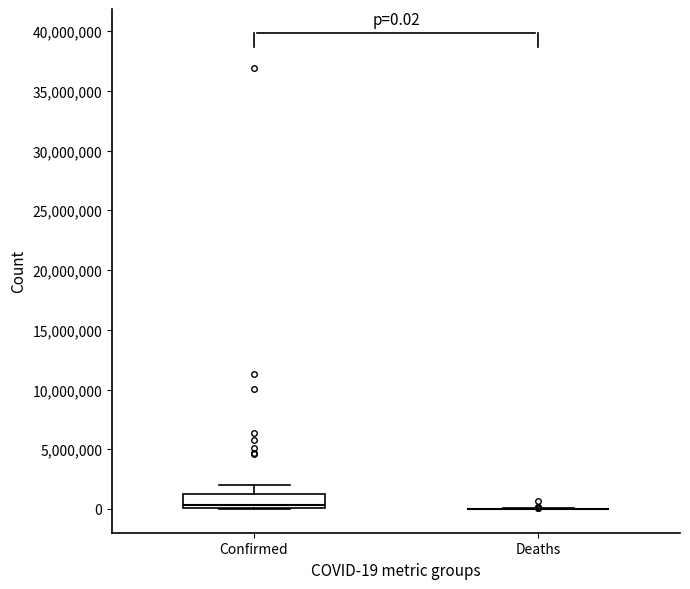

Which box is the tallest, from its lower edge to its upper edge?

Confirmed